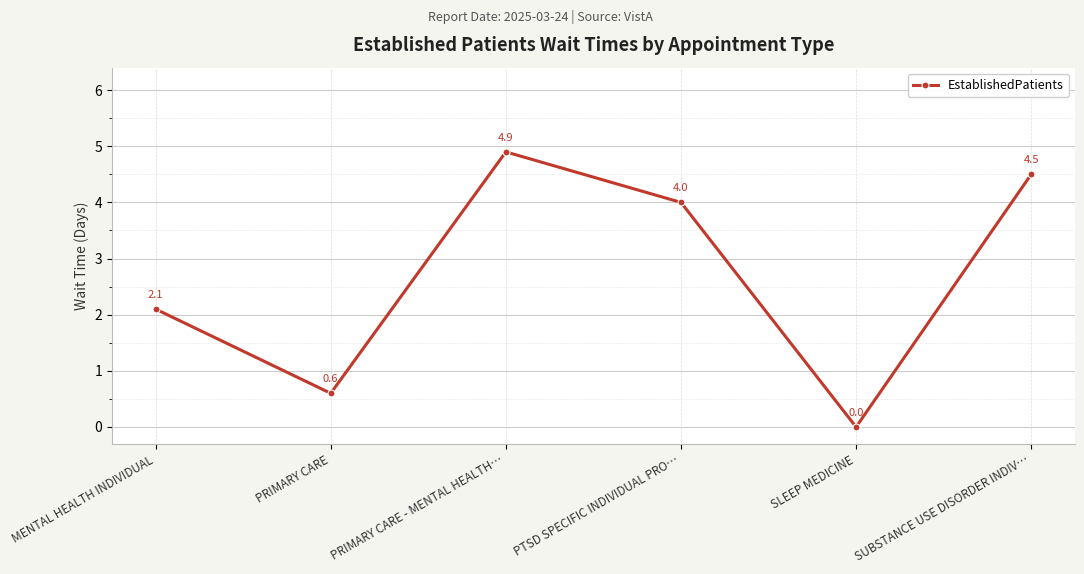

At which label is the value closest to 2?

MENTAL HEALTH INDIVIDUAL